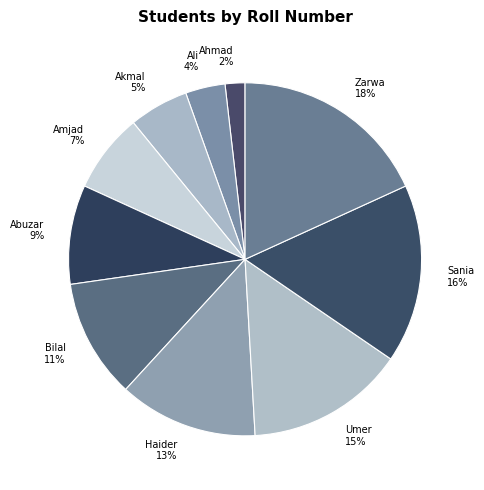

The Bilal slice represents 11% of the pie. True or false?

True